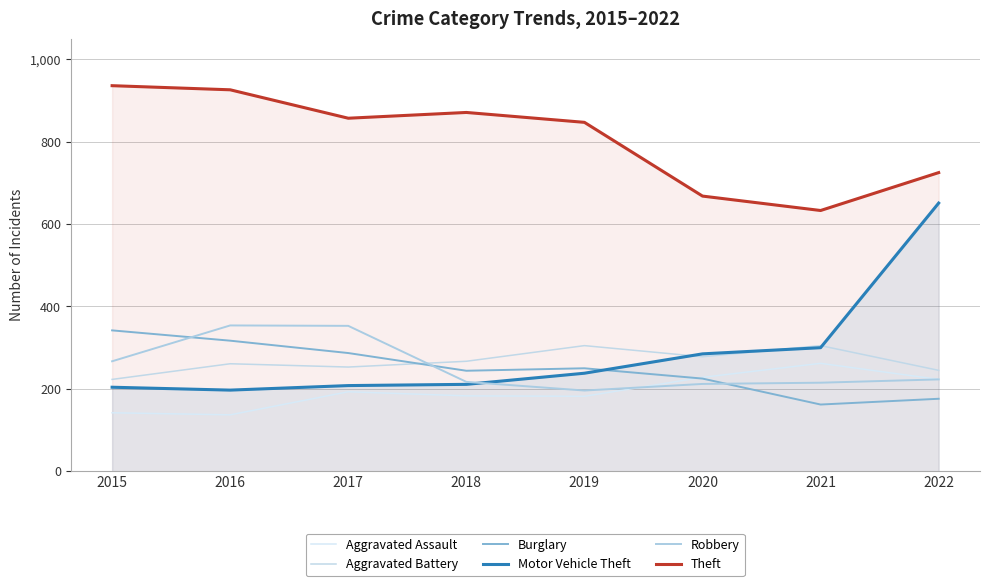

Reading right to left, extract all data points from this chart.

Aggravated Assault: 2022=223	2021=262	2020=228	2019=182	2018=183	2017=193	2016=137	2015=142
Aggravated Battery: 2022=245	2021=305	2020=278	2019=305	2018=267	2017=253	2016=261	2015=223
Burglary: 2022=176	2021=162	2020=225	2019=250	2018=244	2017=287	2016=317	2015=342
Motor Vehicle Theft: 2022=651	2021=300	2020=285	2019=238	2018=211	2017=208	2016=197	2015=204
Robbery: 2022=223	2021=215	2020=212	2019=196	2018=217	2017=353	2016=354	2015=267
Theft: 2022=725	2021=633	2020=668	2019=847	2018=871	2017=857	2016=926	2015=936